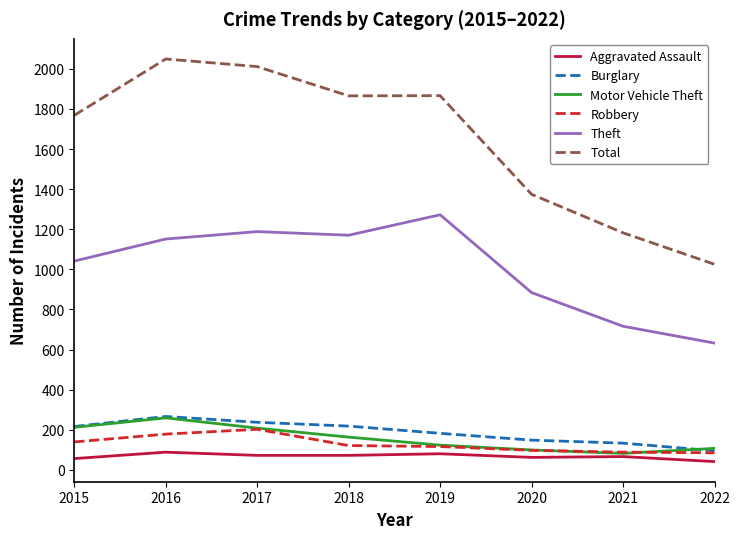

Which series has the largest range (max minus min)?

Total